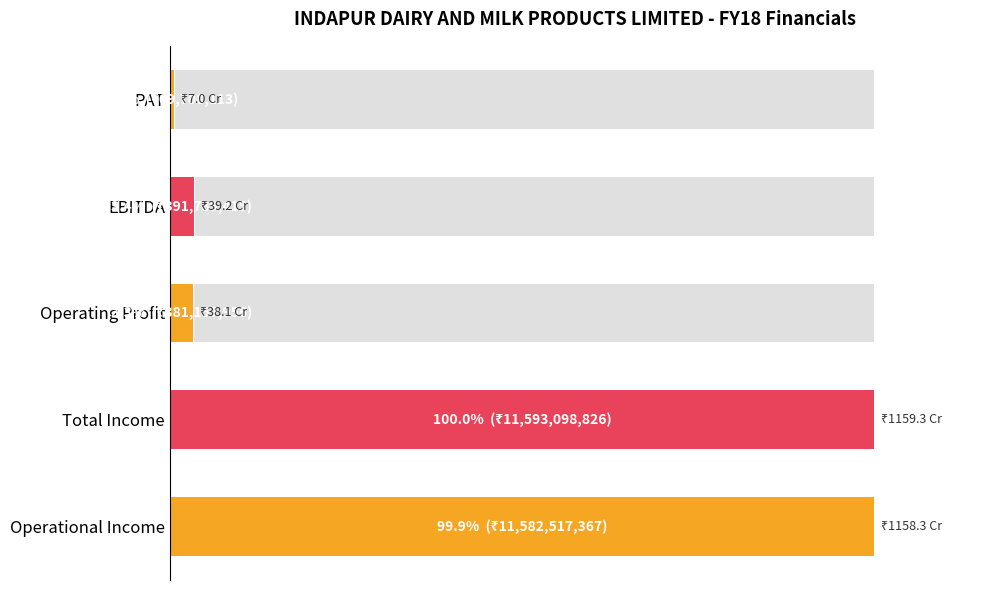

What is the value of the 5th bar from the left?

0.6